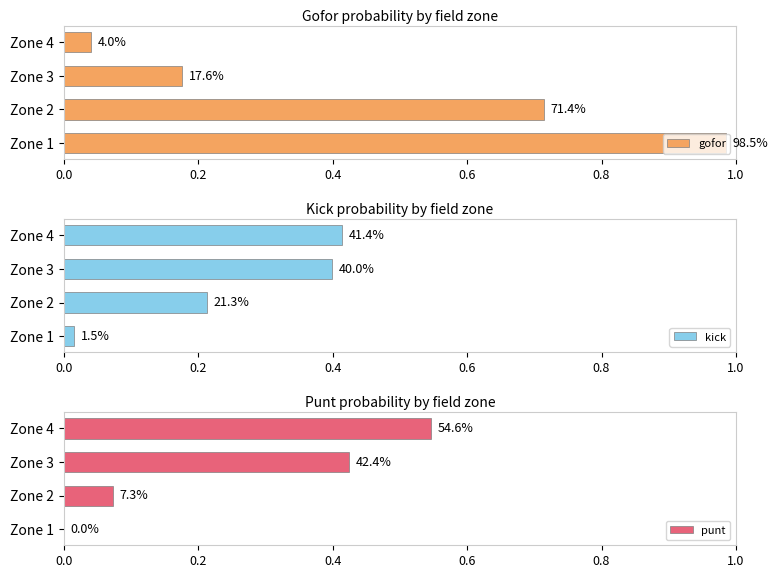

Are the bars horizontal?

Yes